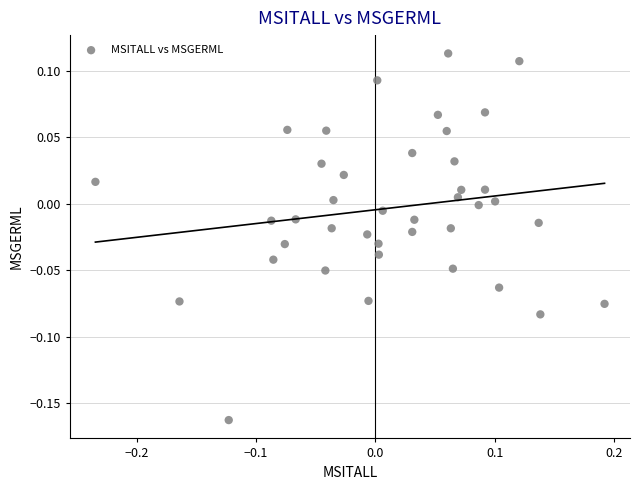

What is the range of X values (max minus min)?

0.4